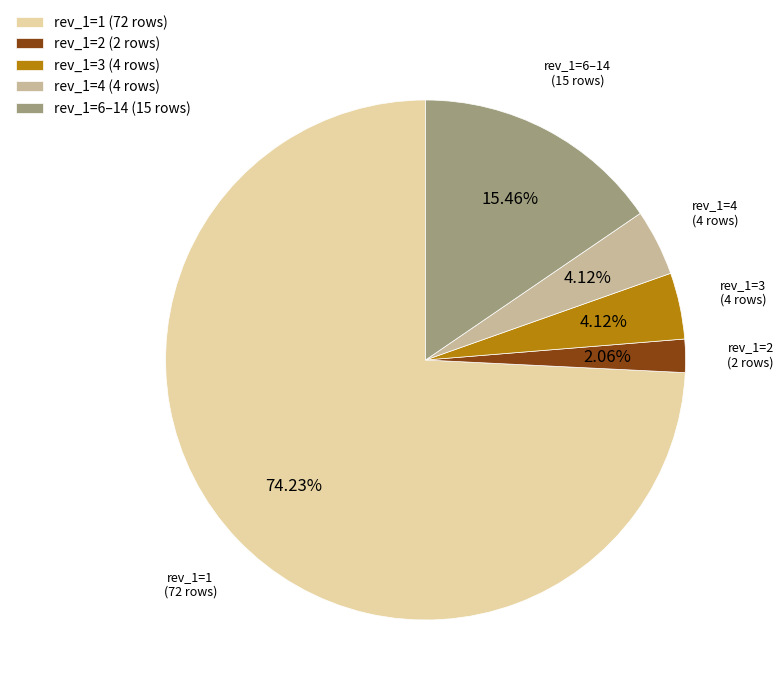

Which has a higher value, rev_1=1 (72 rows) or rev_1=6–14 (15 rows)?

rev_1=1 (72 rows)